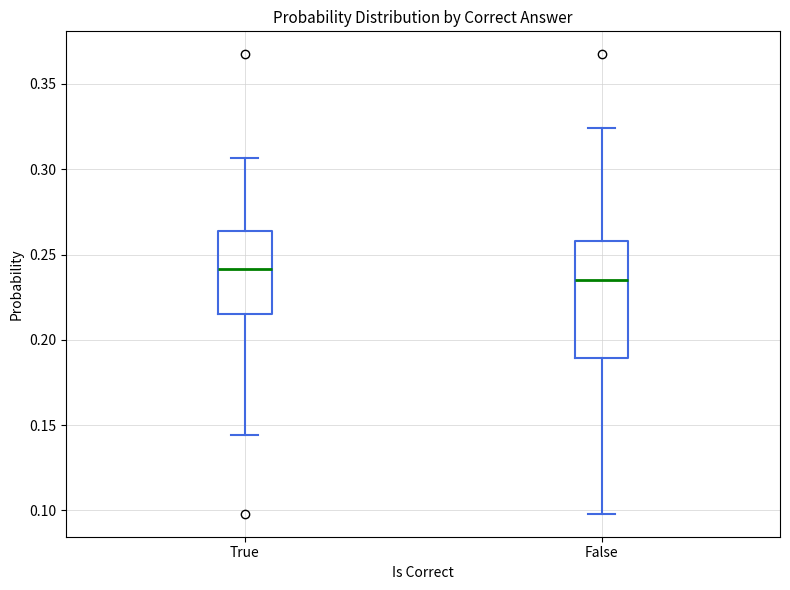

Reading left to right, read every box against the y-axis: the position of its median line, the range the box covers, and the ends of its whiskers. The values are not printed on the chart, so give them approximately, as read against the axis.

True: median 0.240, box 0.215 to 0.265, whiskers 0.145 to 0.305
False: median 0.235, box 0.190 to 0.260, whiskers 0.100 to 0.325